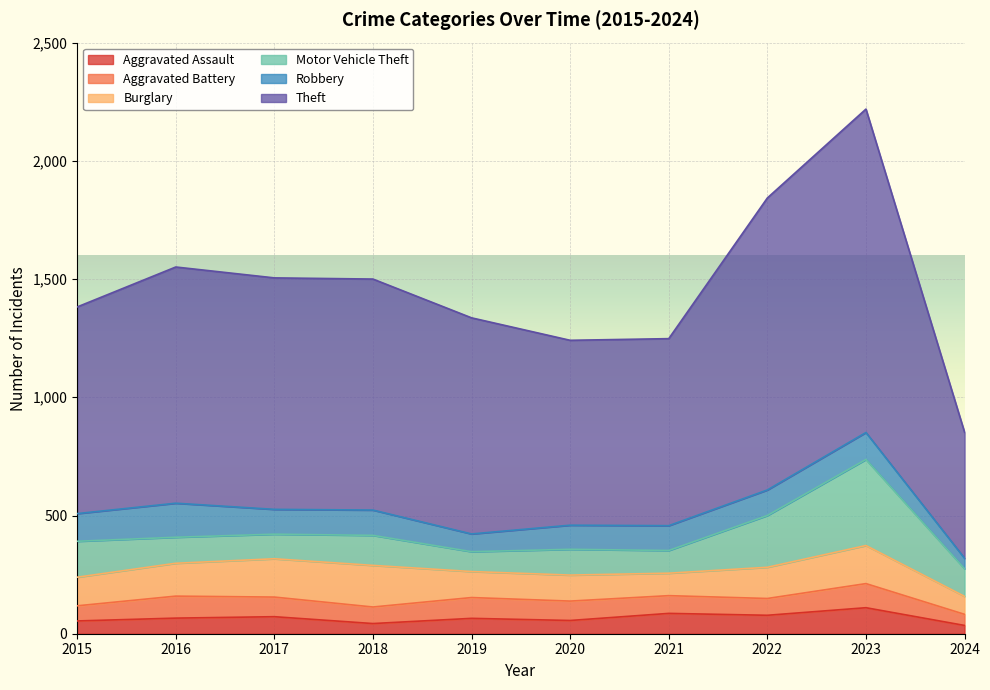

True or false: Aggravated Assault has more than 0 points higher than both neighbors.

True